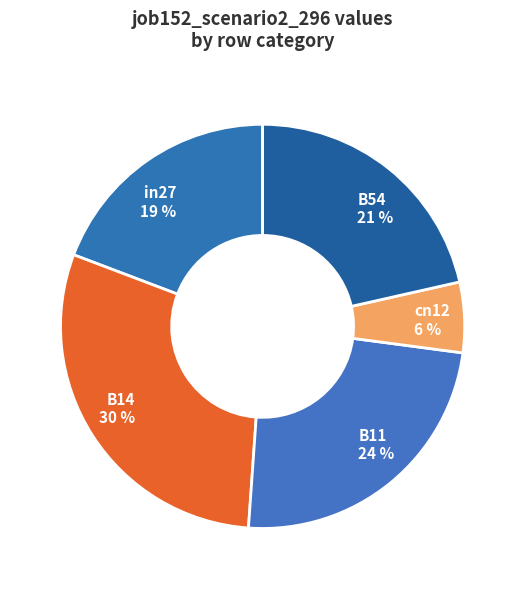

Which slice is the smallest?

cn12